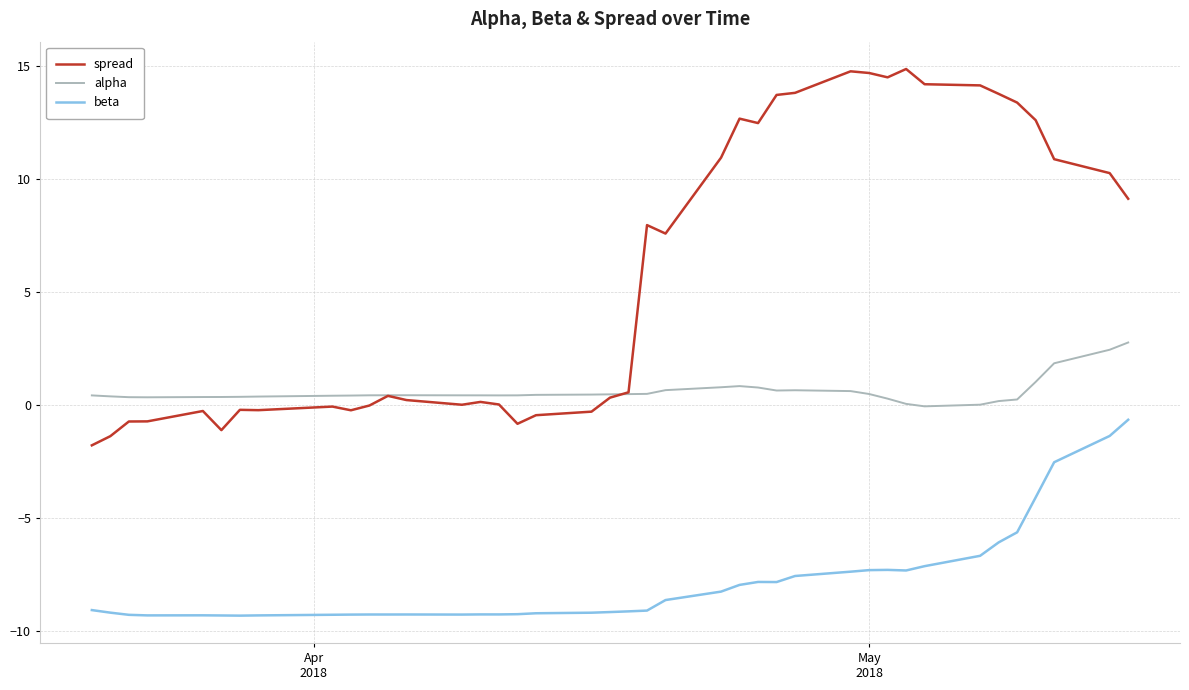

Which series has the largest total across all categories?

spread